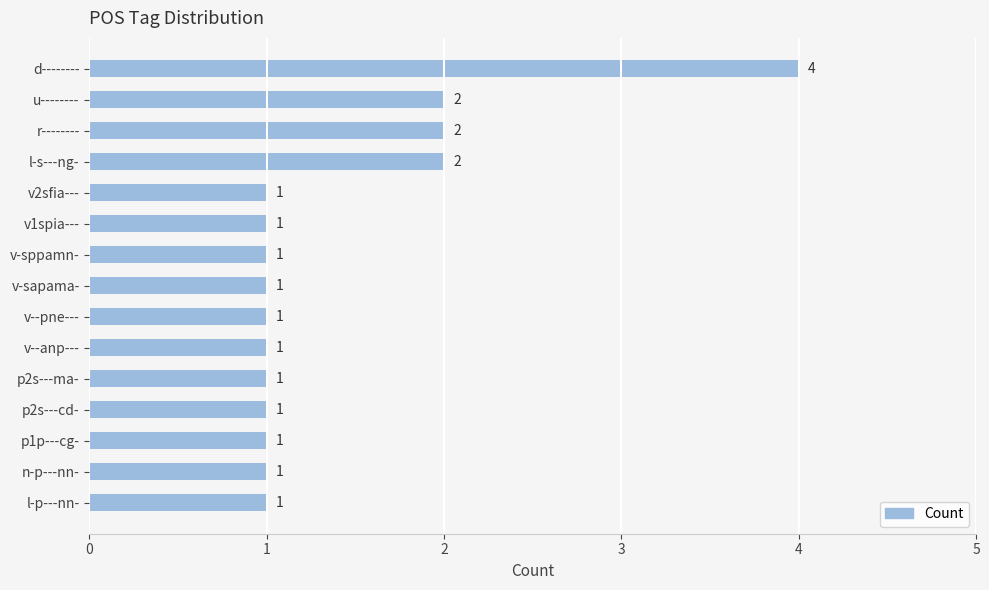

What is the difference between the second highest and second lowest values?

1